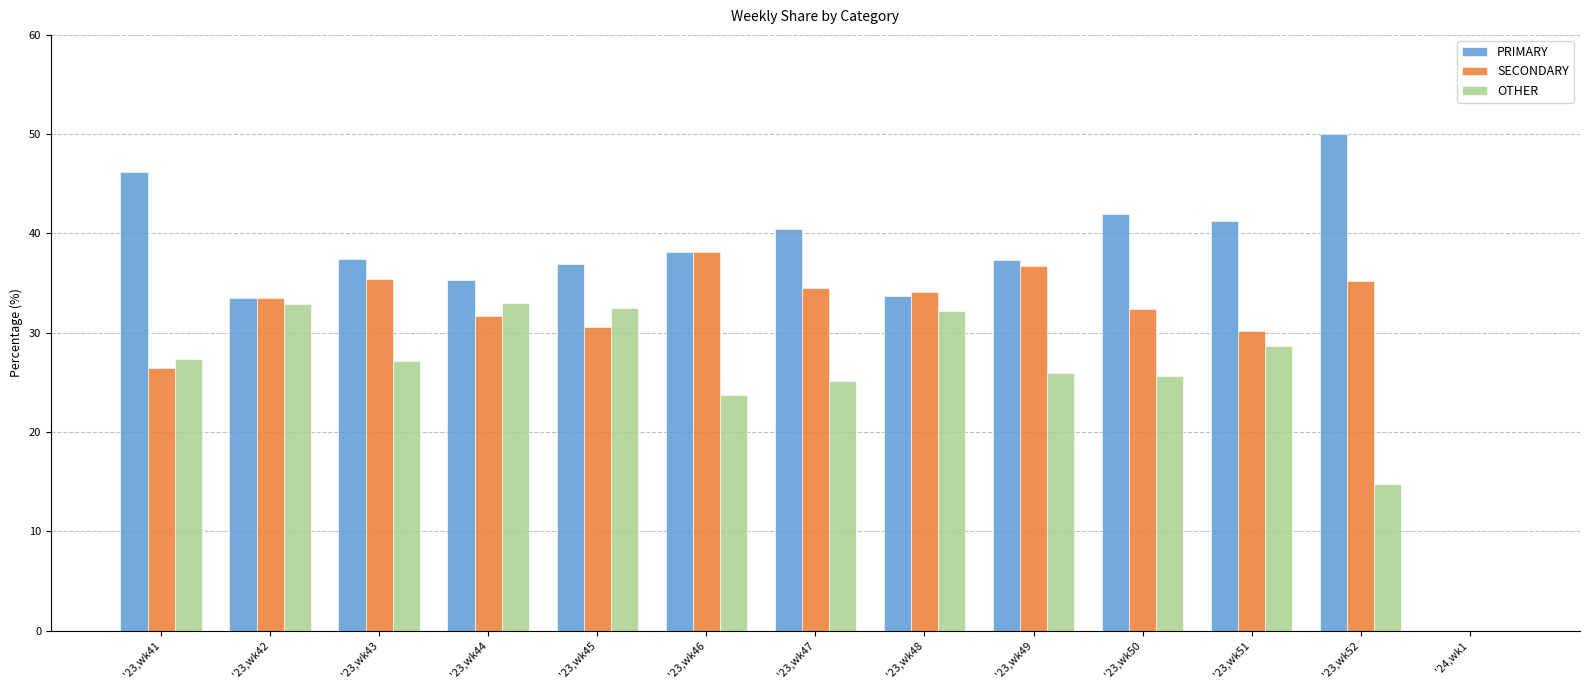

Where is OTHER nearest to the value 16?

'23,wk52